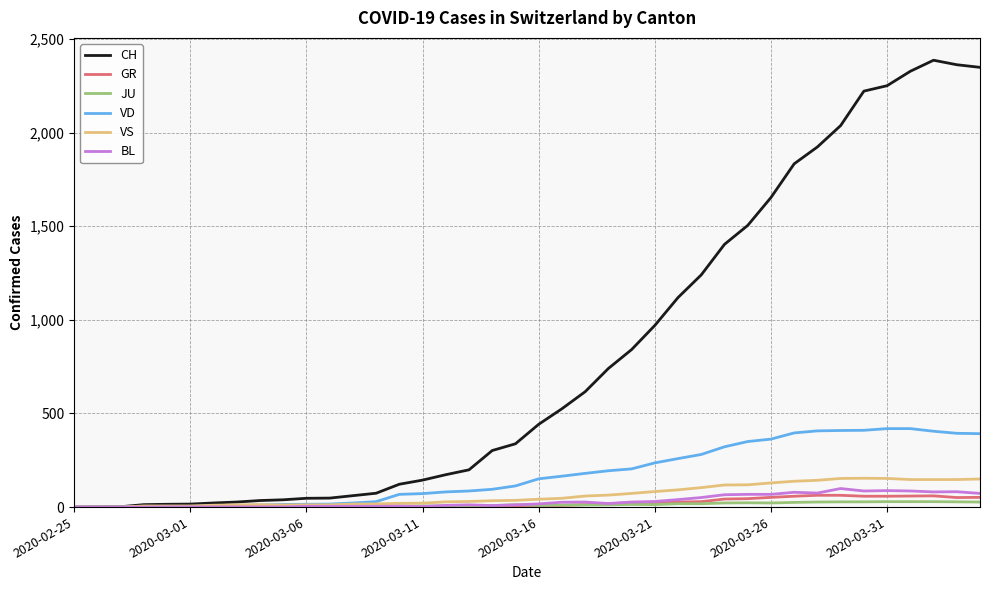

How many categories are shown in the chart?

40